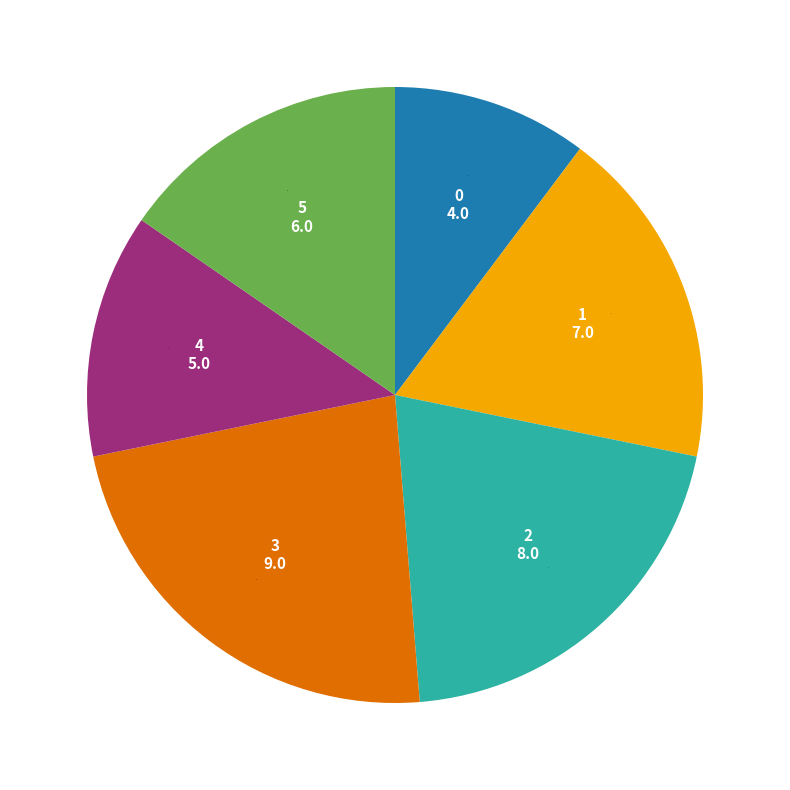

How many segments does this pie chart have?

6